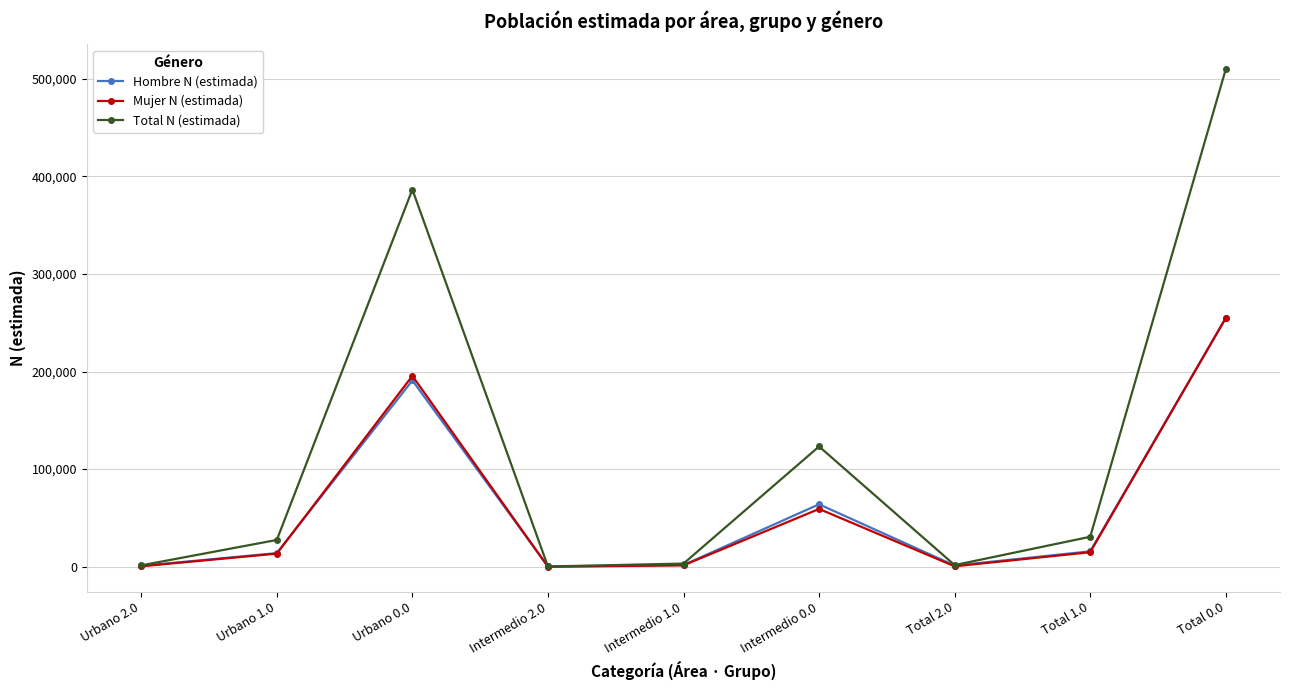

What is the difference between the highest and lowest values at Intermedio 0.0?

63993